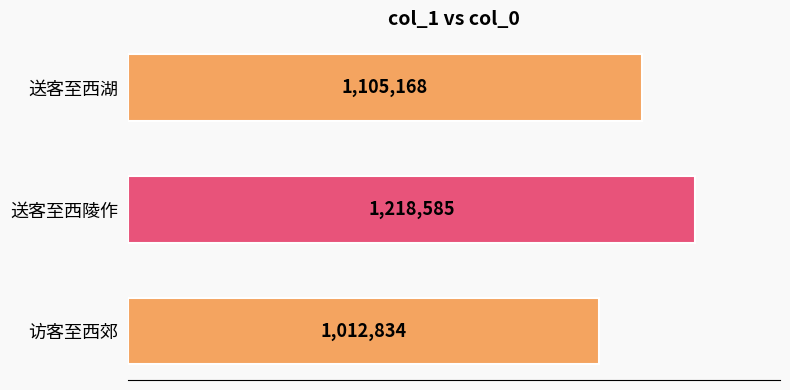

Does the chart contain any negative values?

No